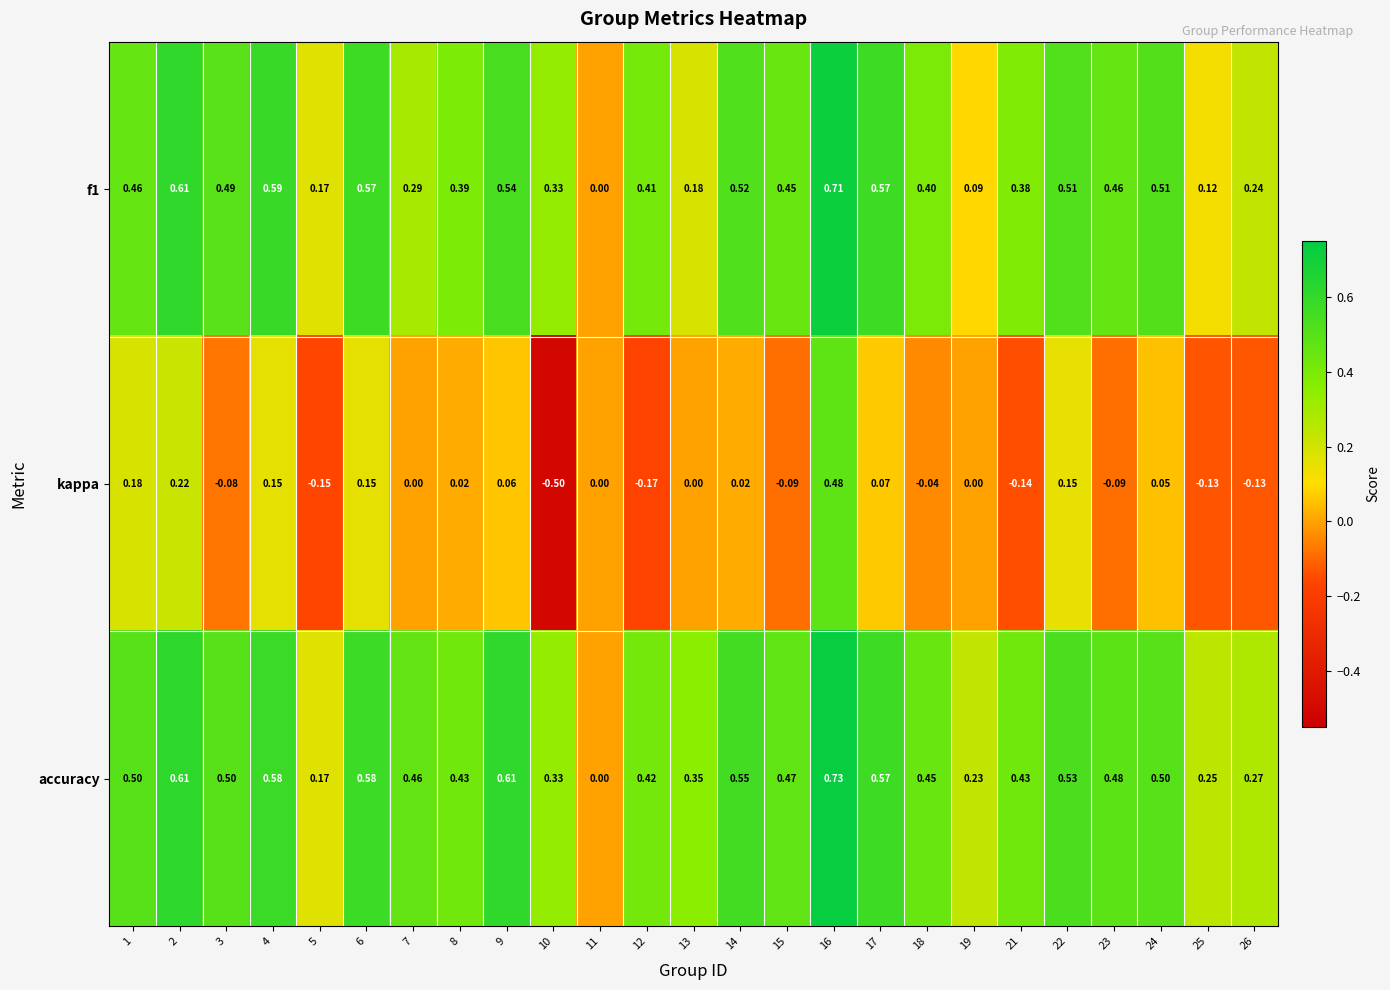

Which series has the largest total across all categories?

accuracy